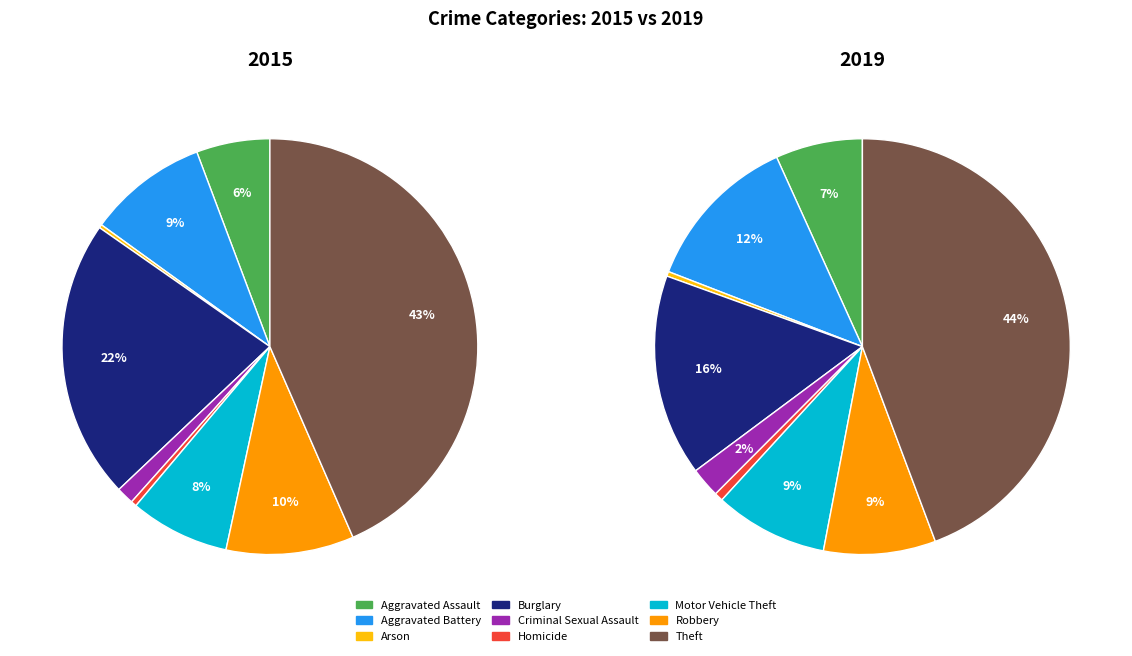

To the nearest percent, what is the average slice percentage?

11%